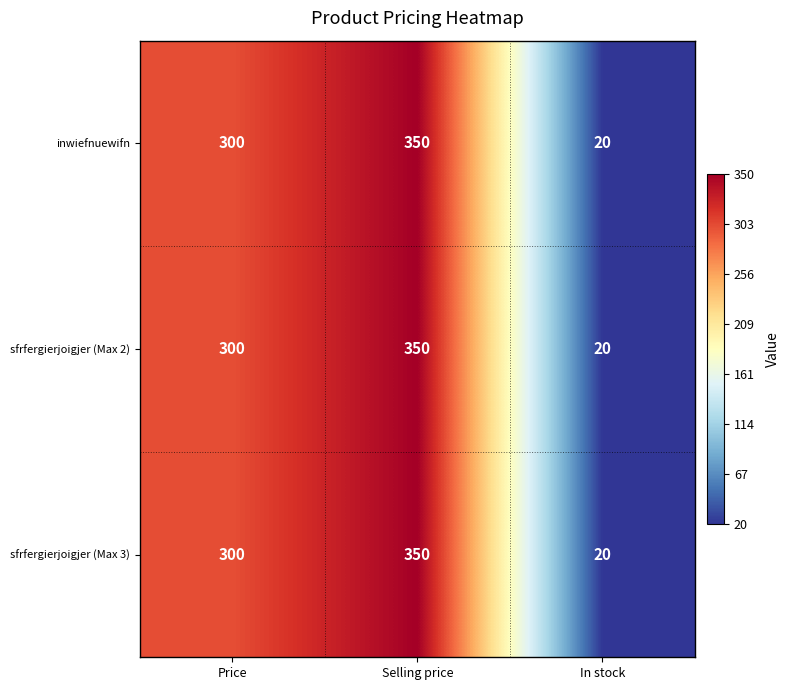

Read the sfrfergierjoigjer (Max 3) value at Price, to the nearest 10.

300